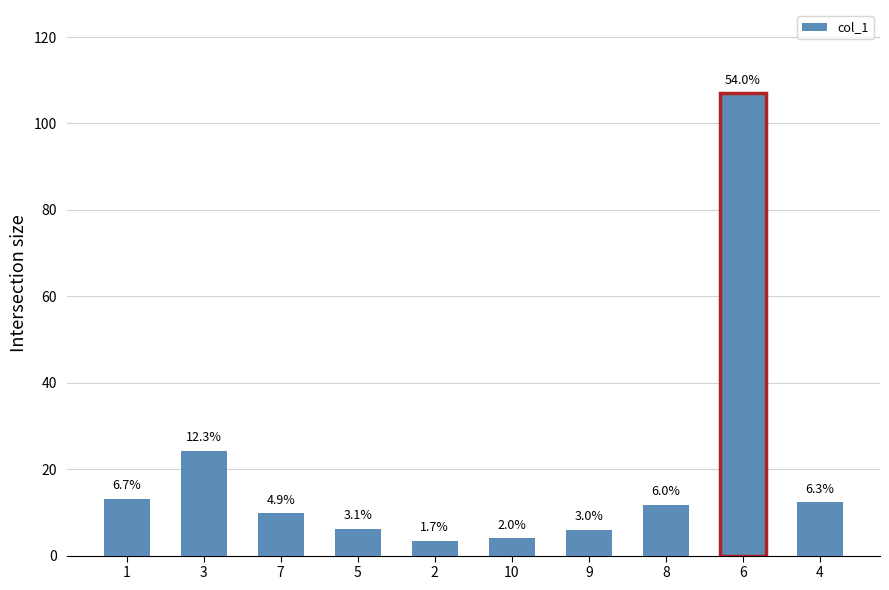

Is it true that the value at 7 is 9.8?

True